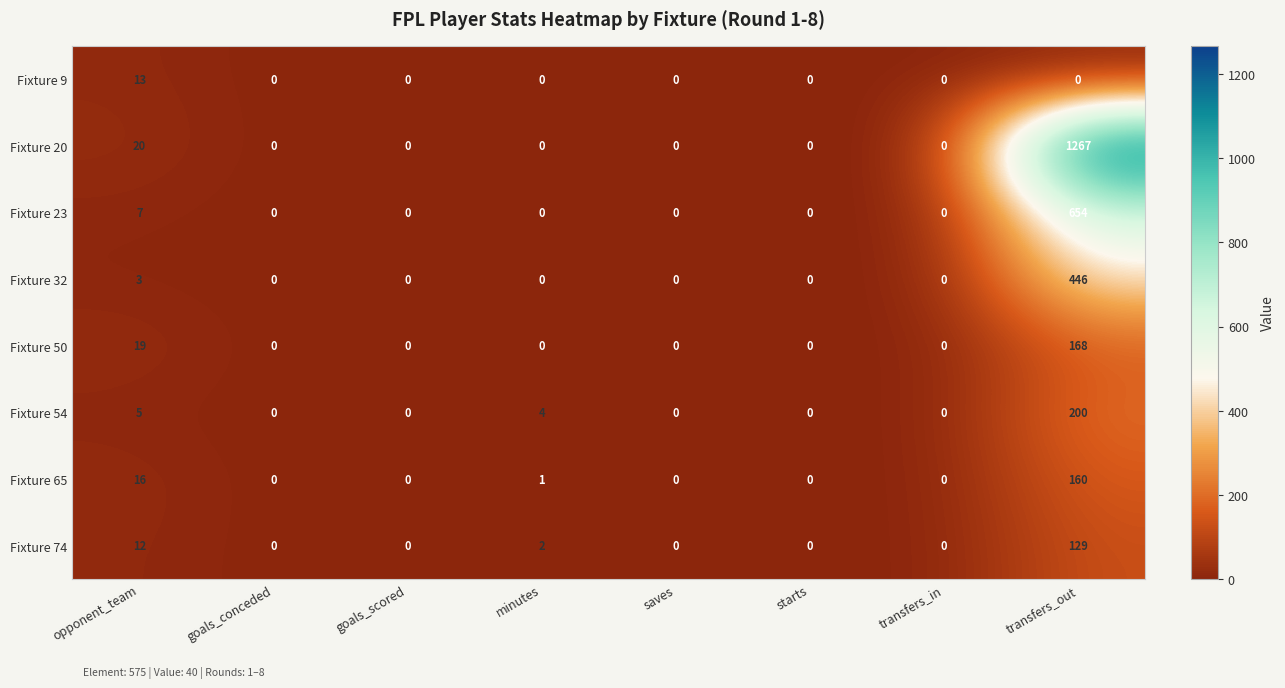

Which series has the widest spread of values?

Fixture 20